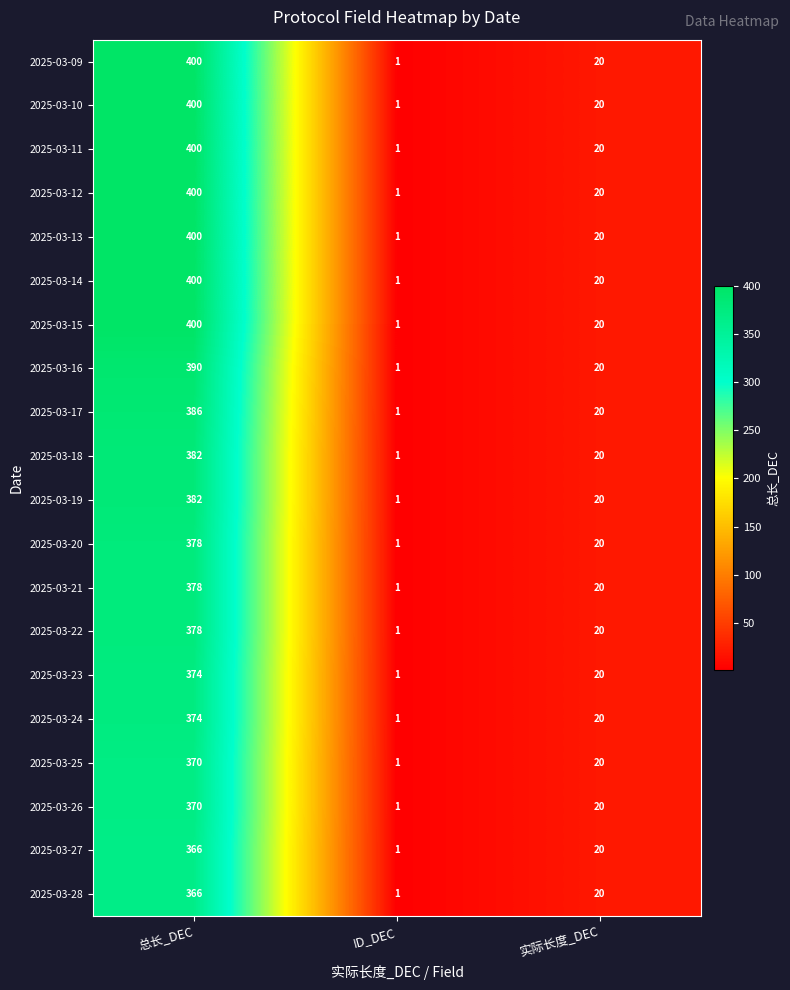

What is the difference between the highest and lowest values at 总长_DEC?

34